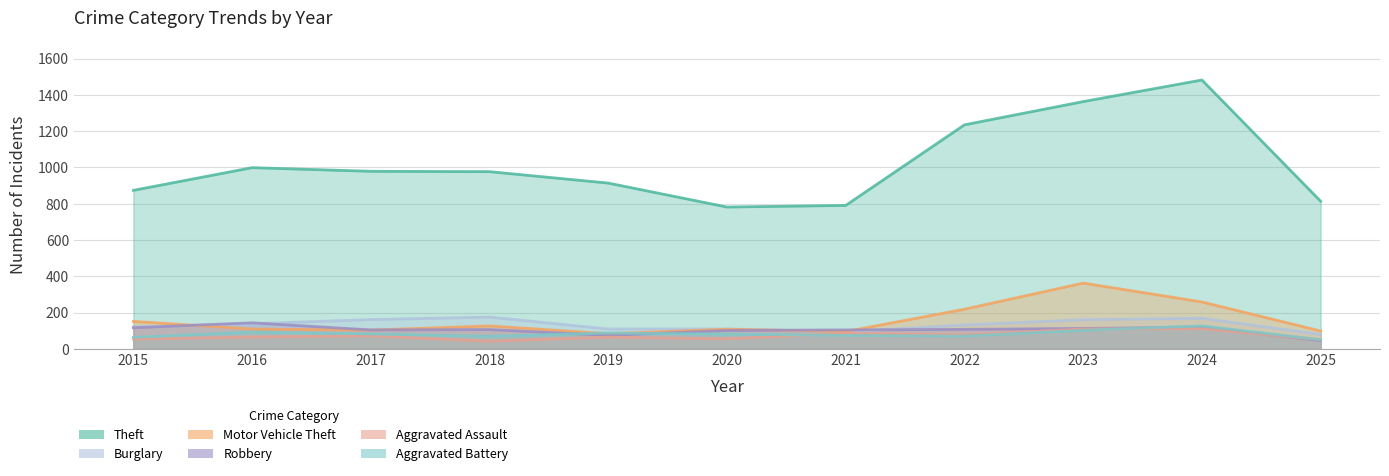

What is the approximate value of Motor Vehicle Theft at 2021?

96